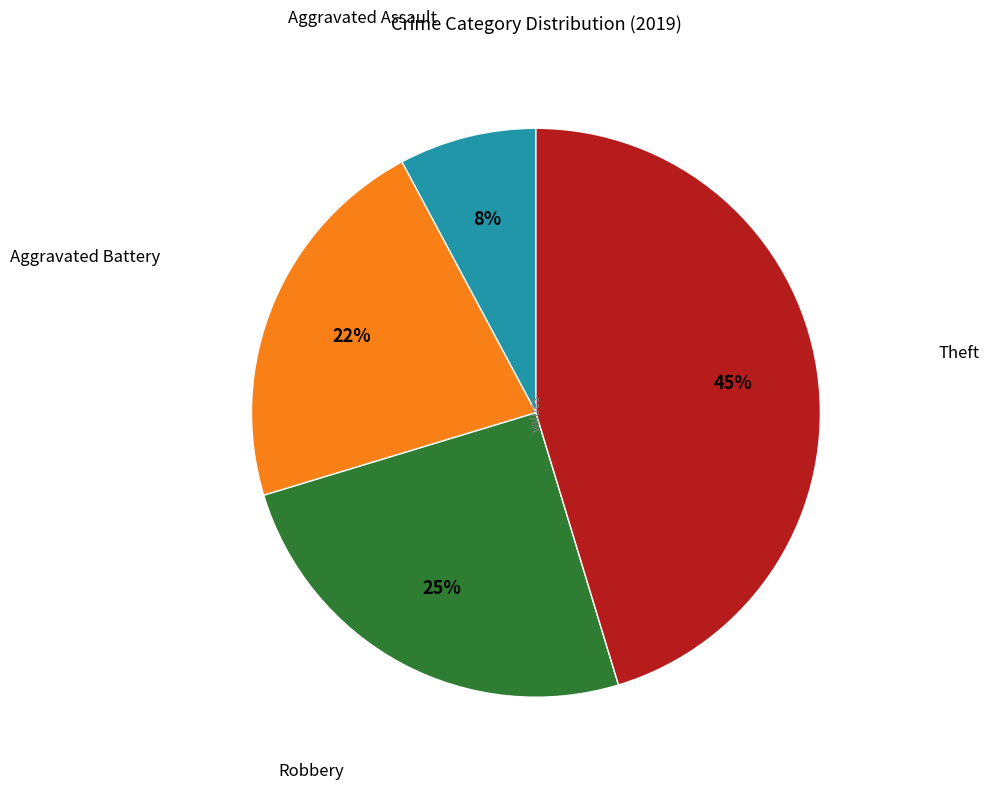

Is there any slice that represents more than half of the pie?

No